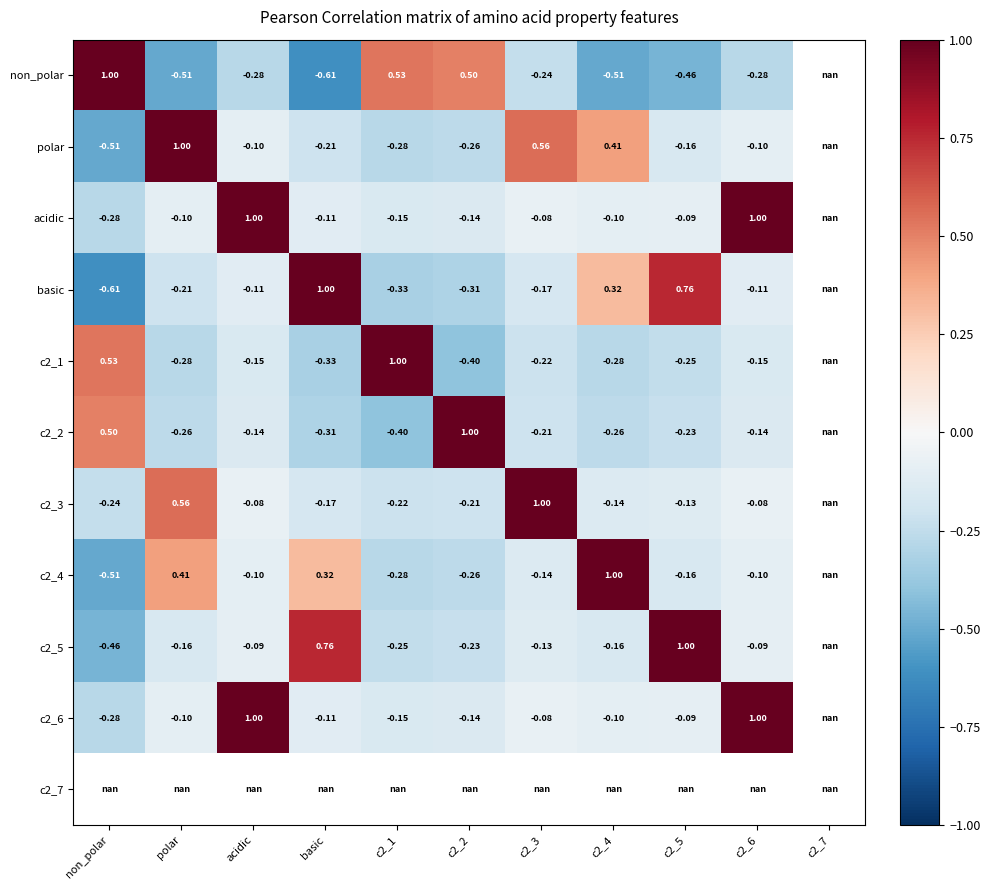

Is the value of c2_5 at c2_4 greater than the value of basic at c2_2?

Yes